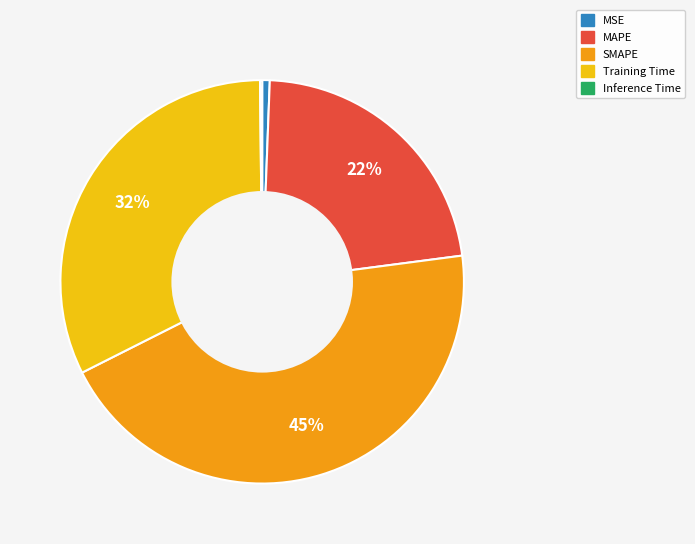

To the nearest percent, what is the average slice percentage?

20%